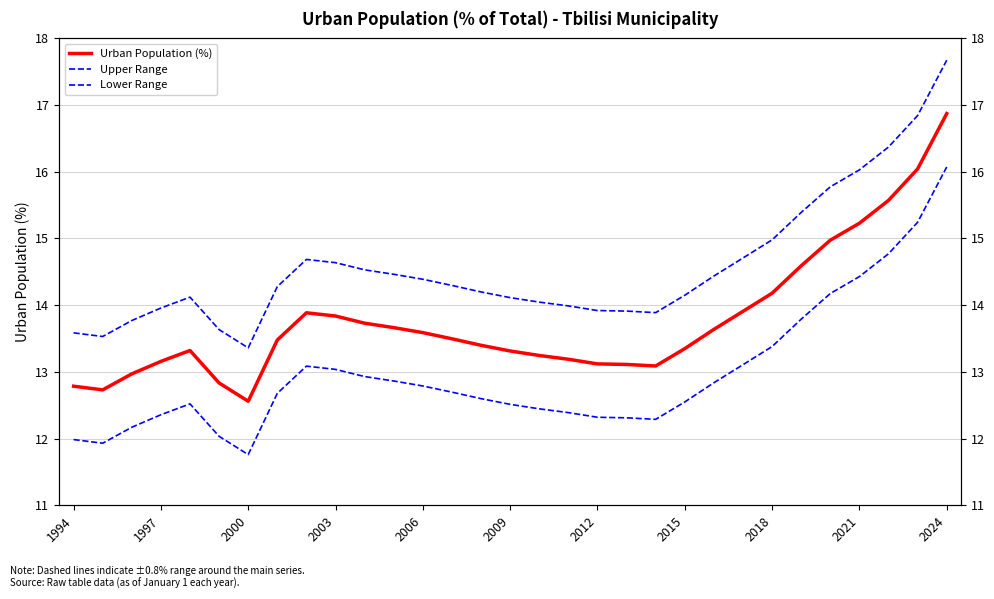

Is the value of Urban Population (%) at 20 greater than the value of Lower Range at 2009?

Yes